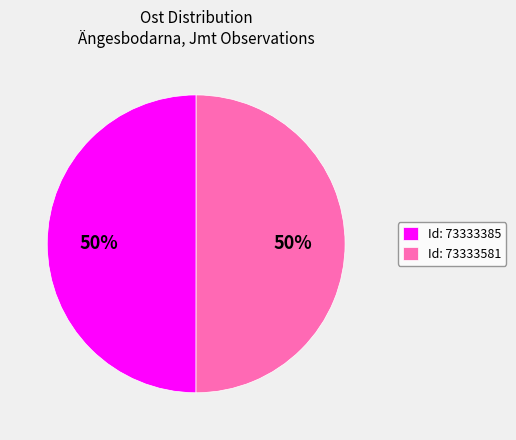

True or false: Id: 73333581 accounts for 41% of the total.

False